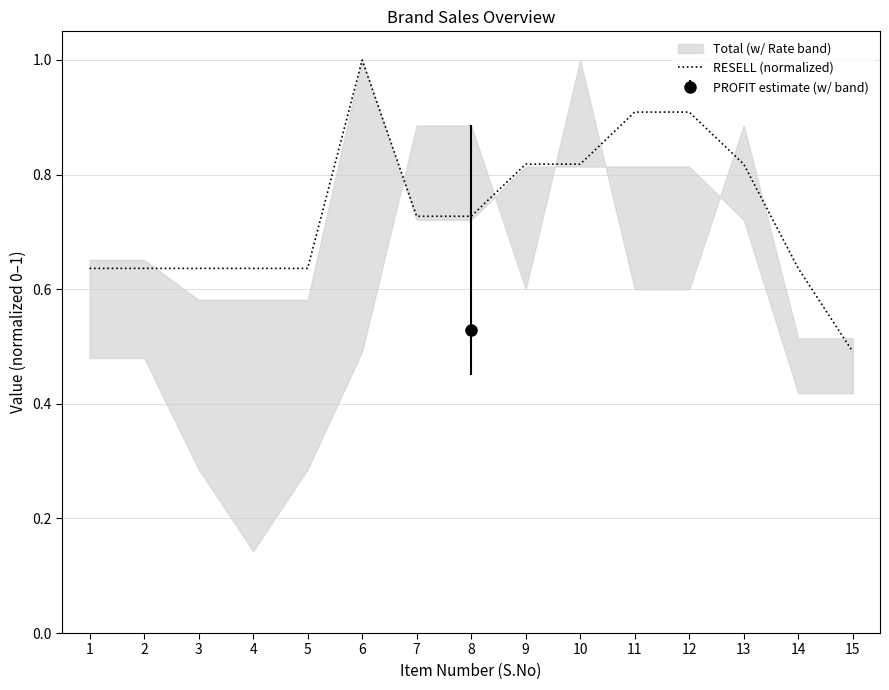

Reading right to left, what are all the values shown in this chart?

0.5	0.6	0.8	0.9	0.9	0.8	0.8	0.7	0.7	1.0	0.6	0.6	0.6	0.6	0.6